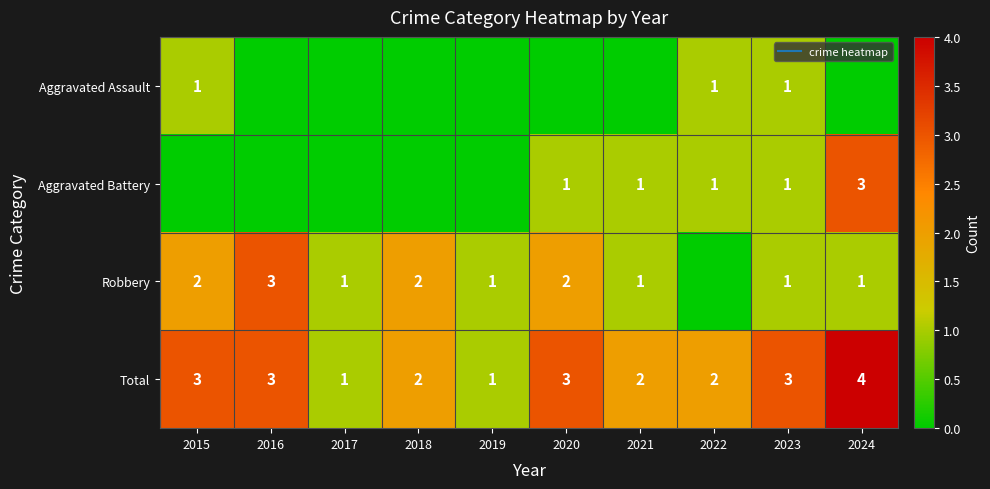

What is the sum of all Aggravated Assault values?

3